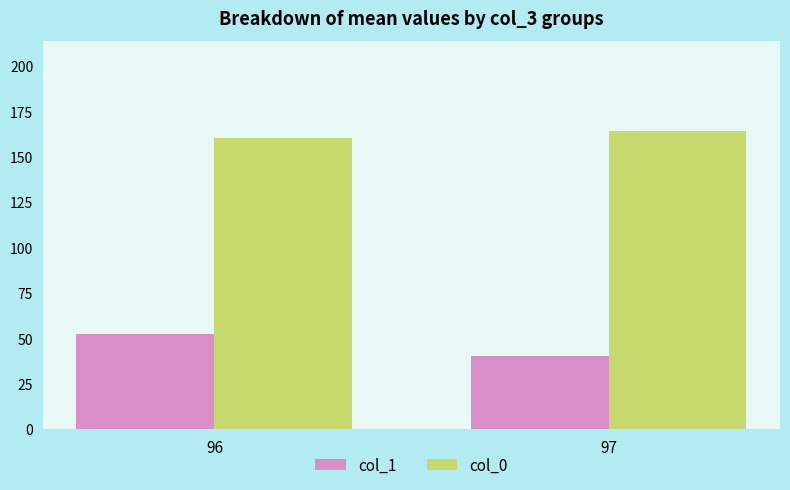

What is the difference between the col_0 values at 97 and 96?

4.2